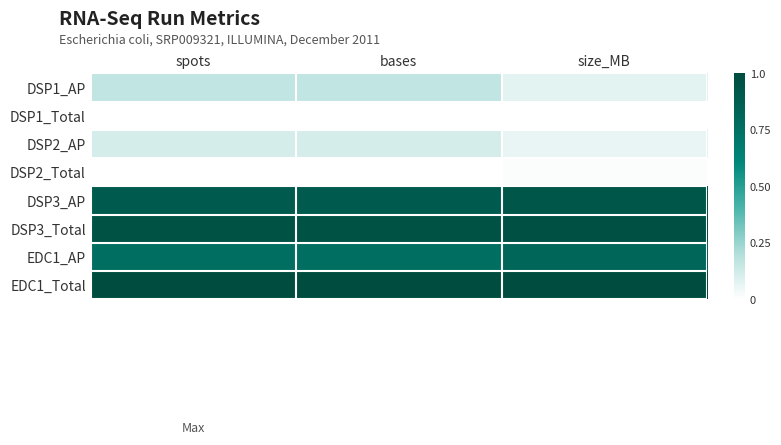

Which series has the largest total across all categories?

EDC1_Total